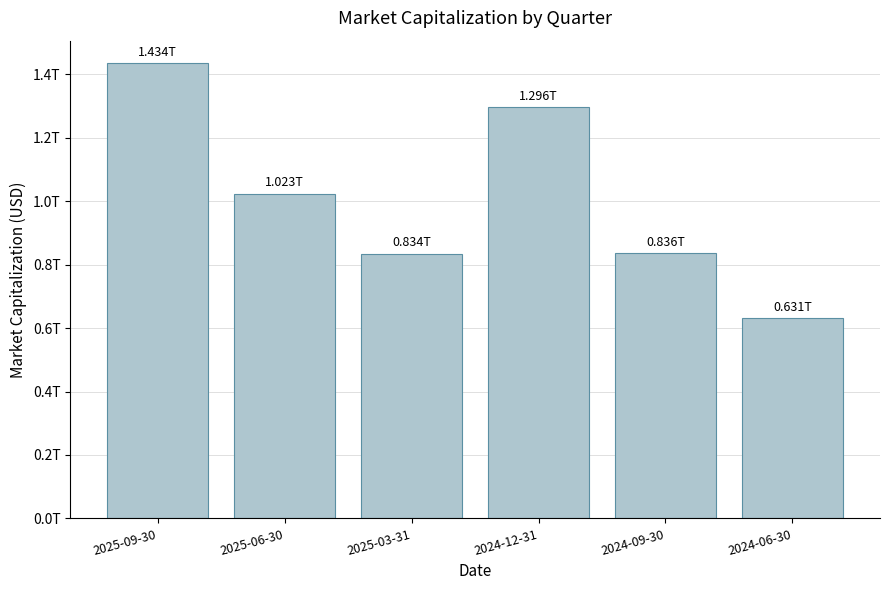

Does the chart contain any negative values?

No